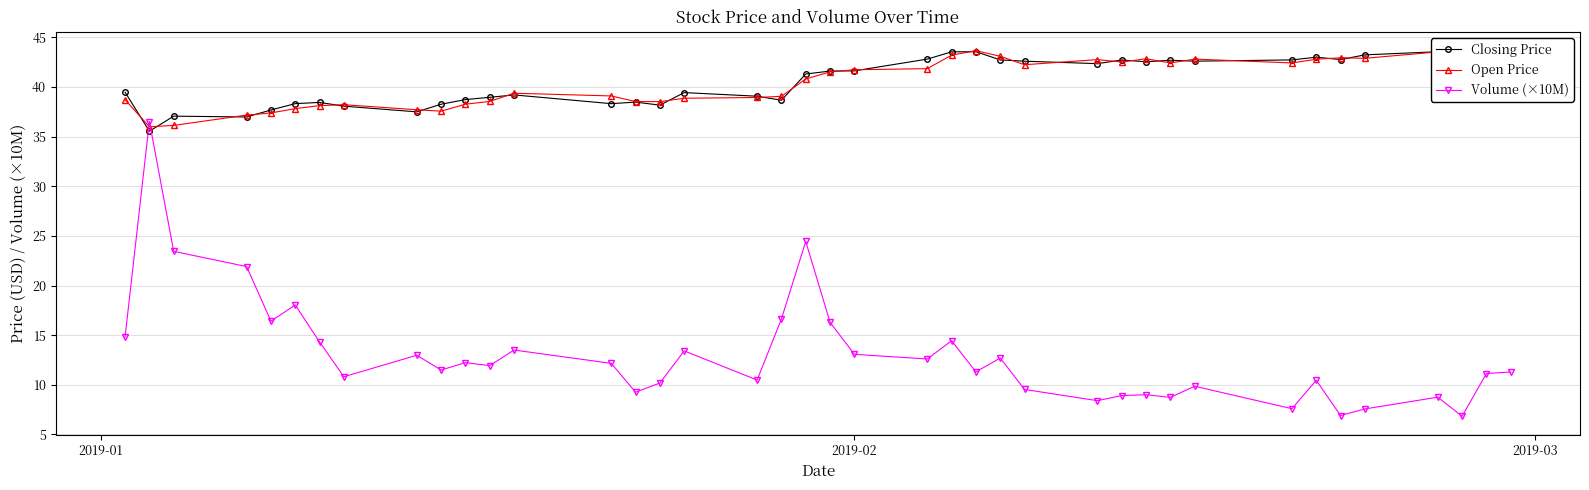

Which series ends up on top after the final intersection of Volume (×10M) and Open Price?

Open Price